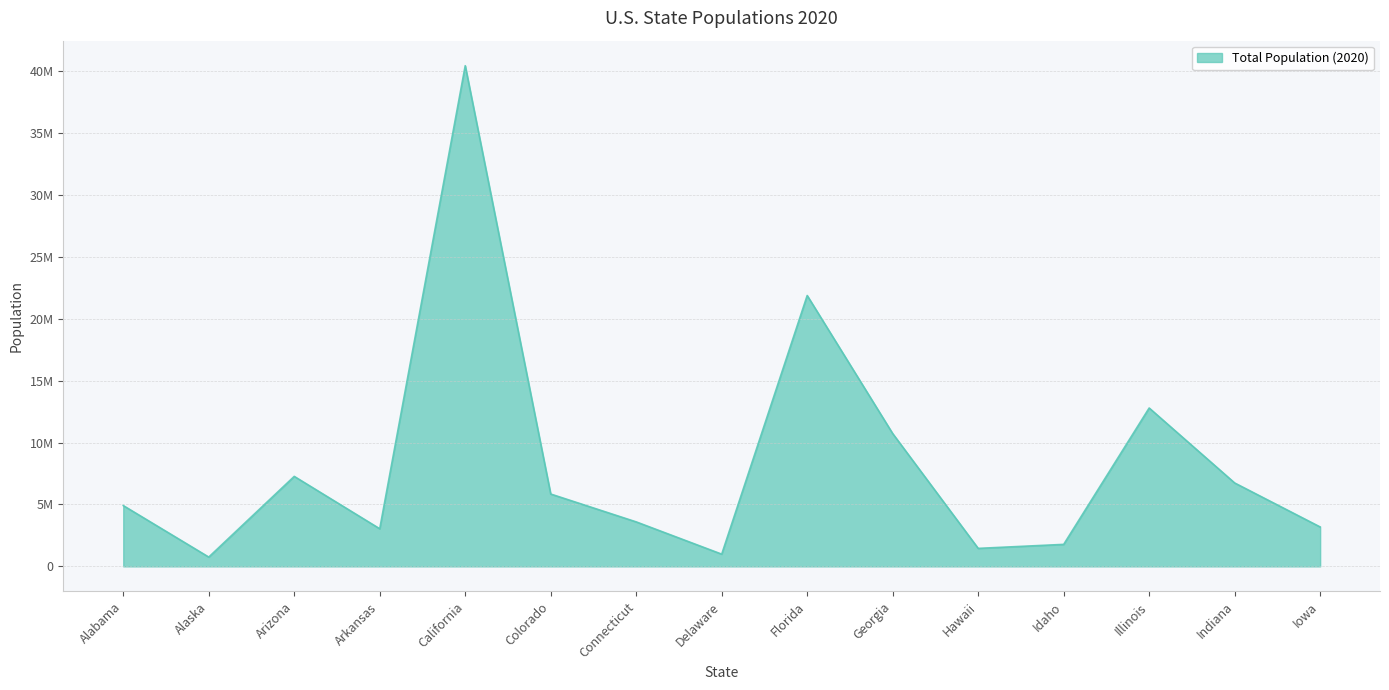

Which label corresponds to the largest value in the chart?

California